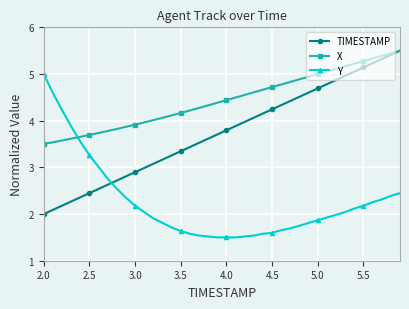

What is the minimum value for Y?

1.5